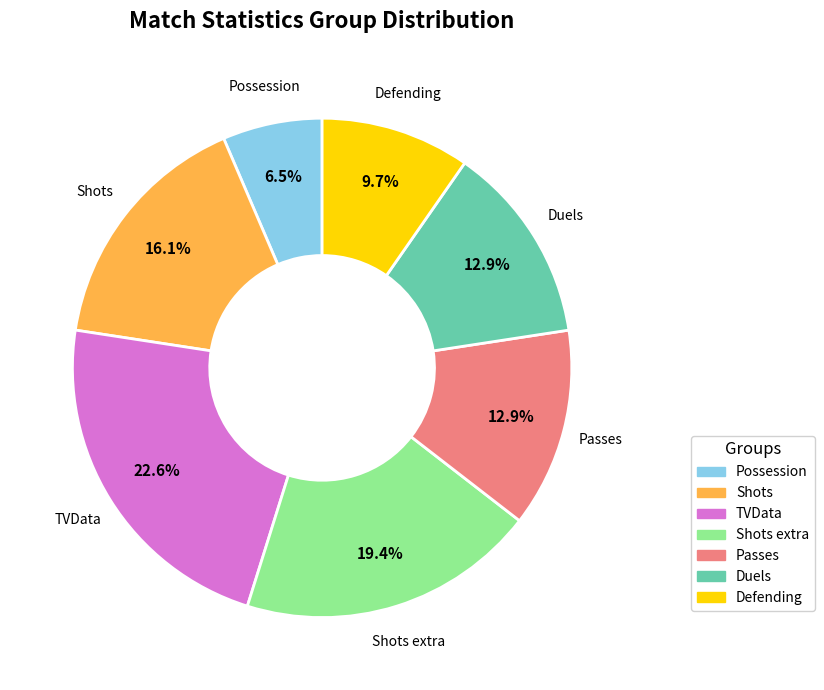

Does any single category account for the majority?

No